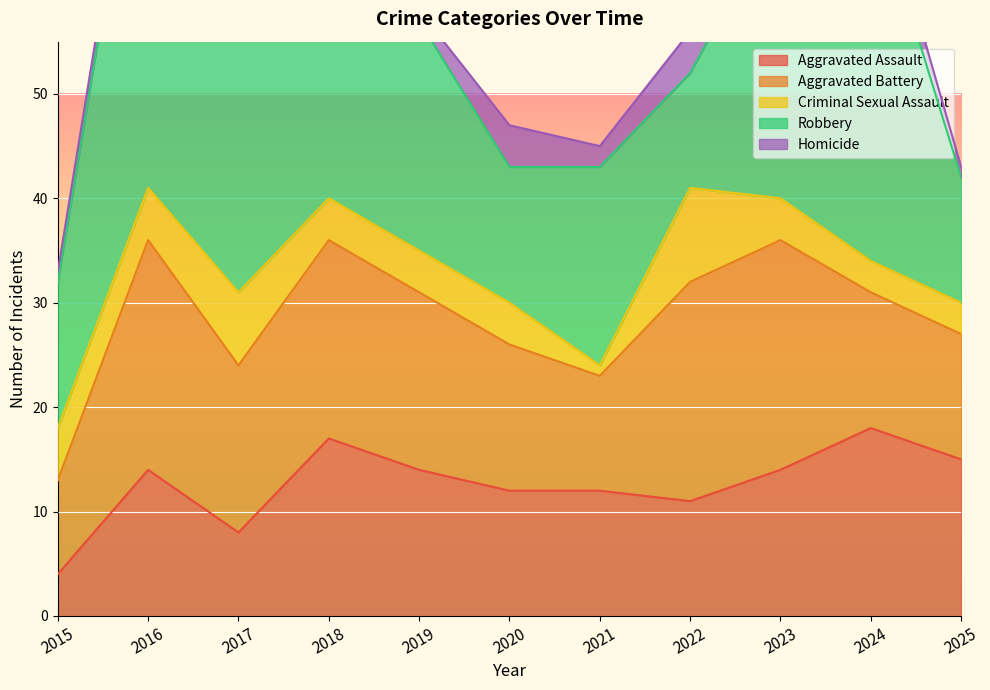

At which label is Aggravated Assault closest to 11?

2022